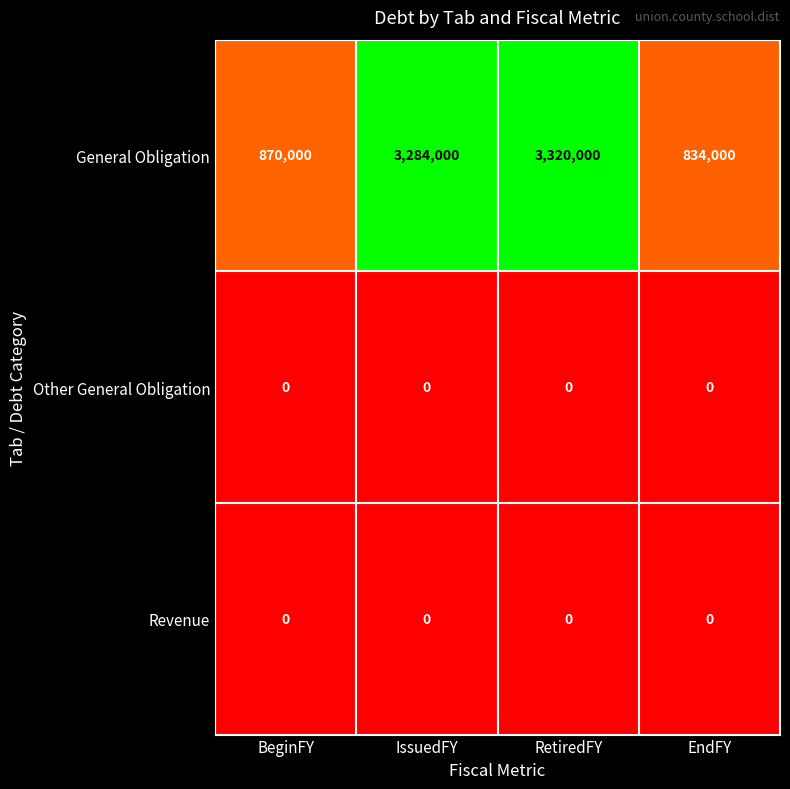

Which series has the largest total across all categories?

General Obligation